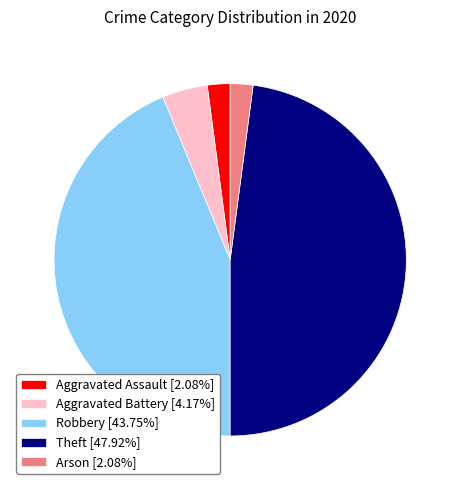

The Robbery slice represents 44% of the pie. True or false?

True